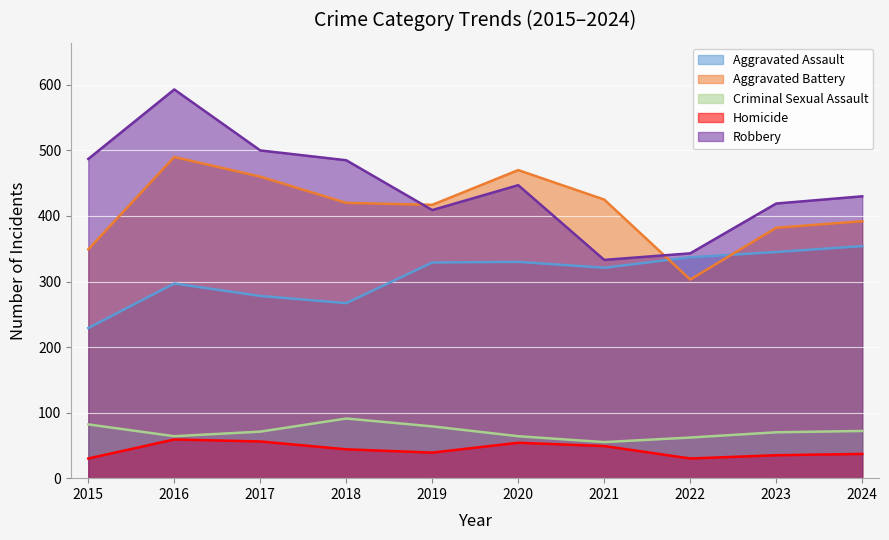

Reading left to right, what are all the values shown in this chart?

Aggravated Assault: 229	297	278	267	329	330	321	337	345	354
Aggravated Battery: 349	490	460	420	417	470	425	303	382	392
Criminal Sexual Assault: 82	64	71	91	79	64	55	62	70	72
Homicide: 30	59	56	44	39	54	49	30	35	37
Robbery: 487	593	500	485	409	447	333	343	419	430